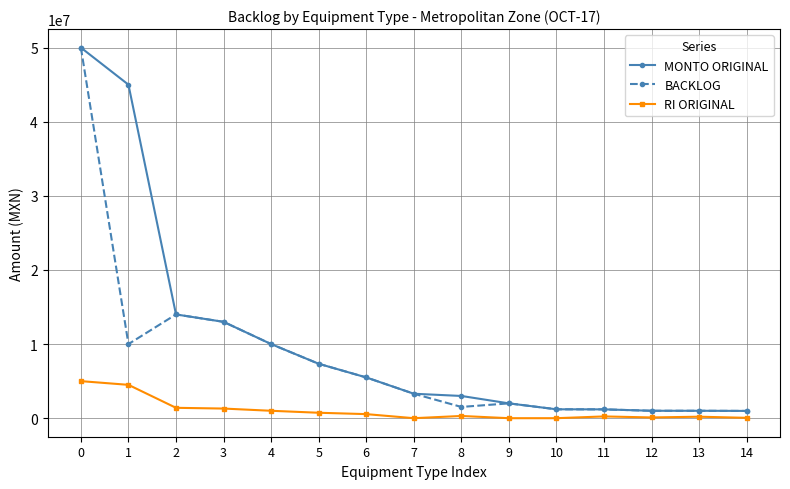

What is the difference between the highest and lowest values at 1?

40500000.0